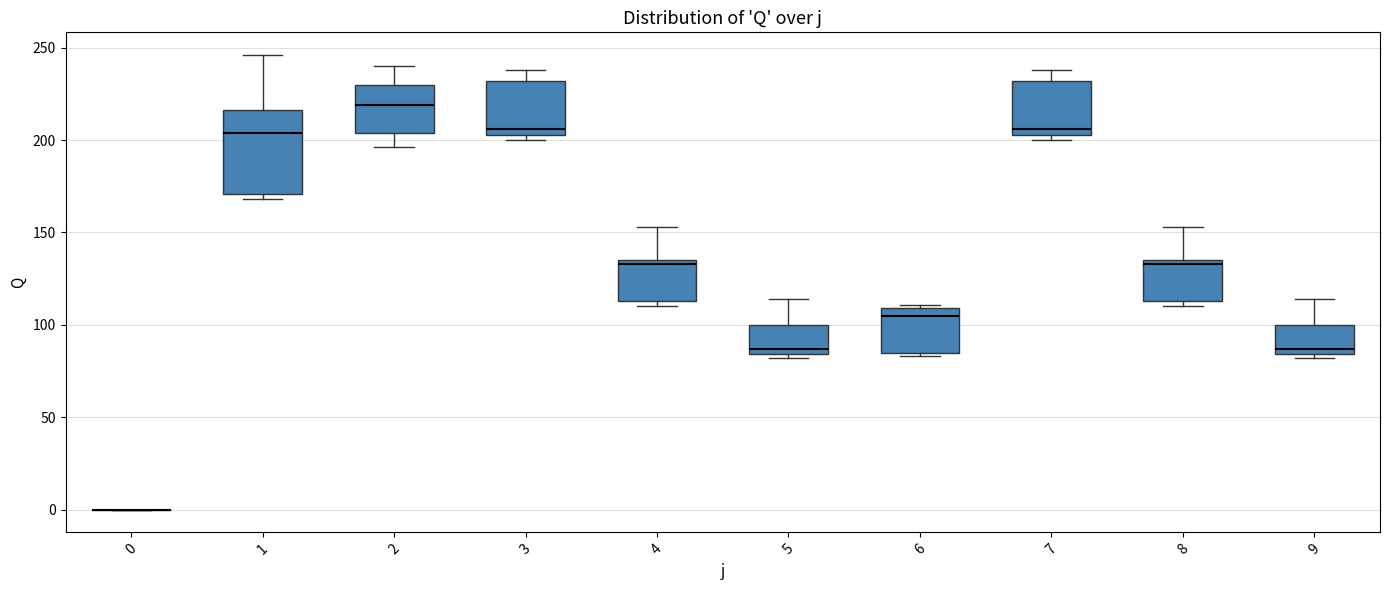

Comparing the boxes themselves (not the whiskers), which one is the tallest?

1